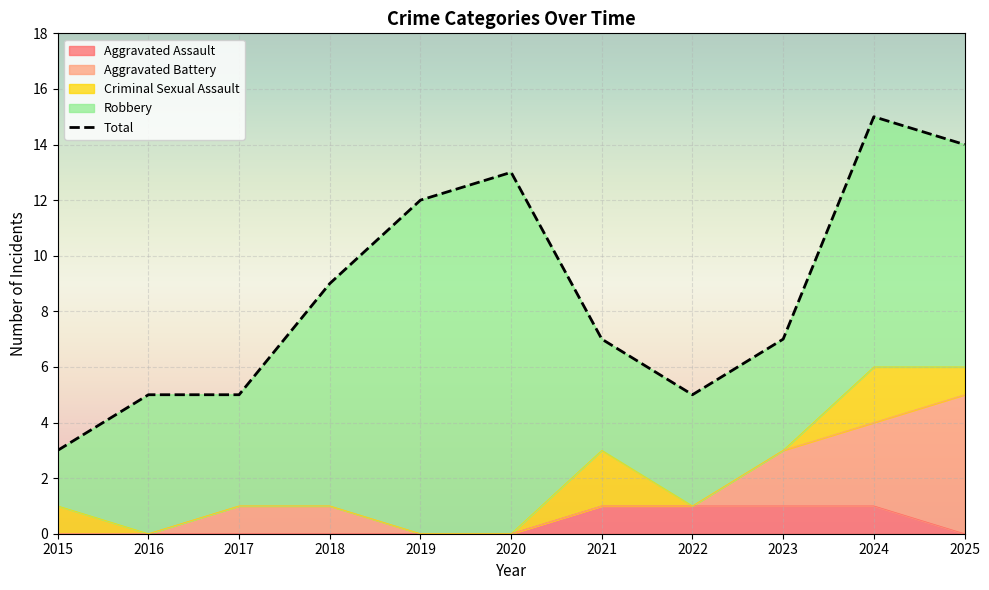

Reading left to right, what are all the values shown in this chart?

Aggravated Assault: 2015=0	2016=0	2017=0	2018=0	2019=0	2020=0	2021=1	2022=1	2023=1	2024=1	2025=0
Aggravated Battery: 2015=0	2016=0	2017=1	2018=1	2019=0	2020=0	2021=0	2022=0	2023=2	2024=3	2025=5
Criminal Sexual Assault: 2015=1	2016=0	2017=0	2018=0	2019=0	2020=0	2021=2	2022=0	2023=0	2024=2	2025=1
Robbery: 2015=2	2016=5	2017=4	2018=8	2019=12	2020=13	2021=4	2022=4	2023=4	2024=9	2025=8
Total: 2015=3	2016=5	2017=5	2018=9	2019=12	2020=13	2021=7	2022=5	2023=7	2024=15	2025=14